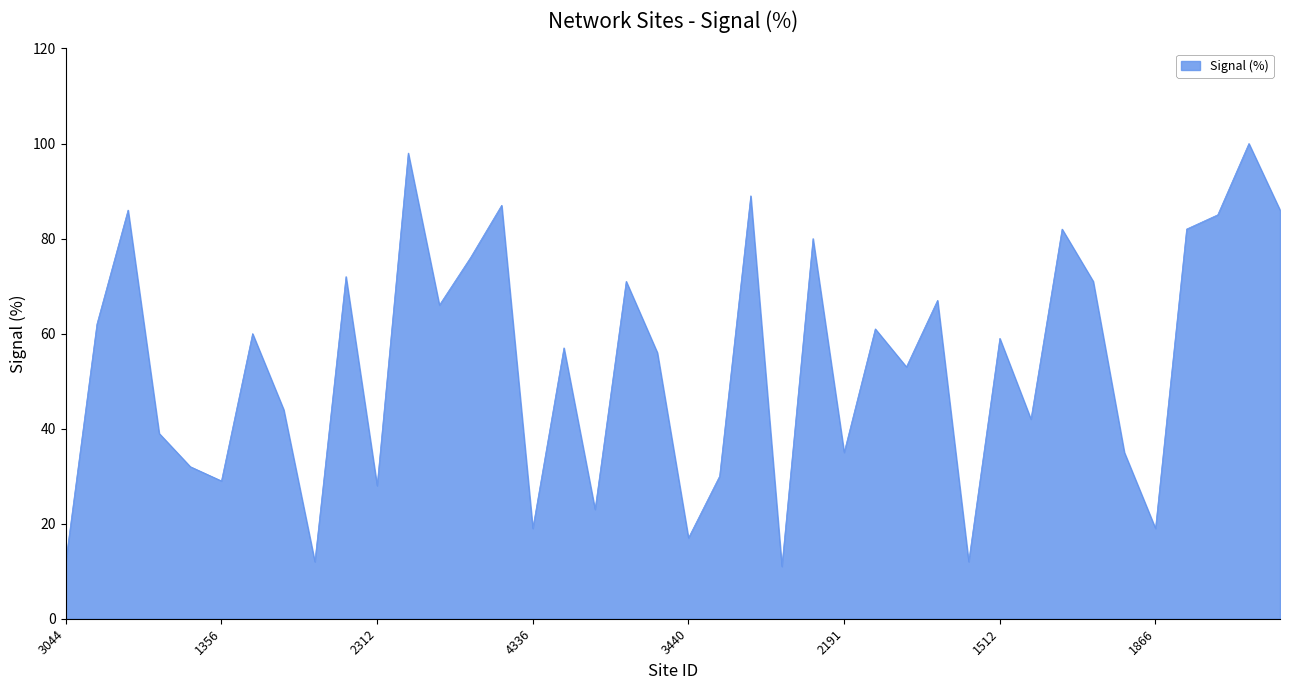

What is the maximum value shown in the chart?

100